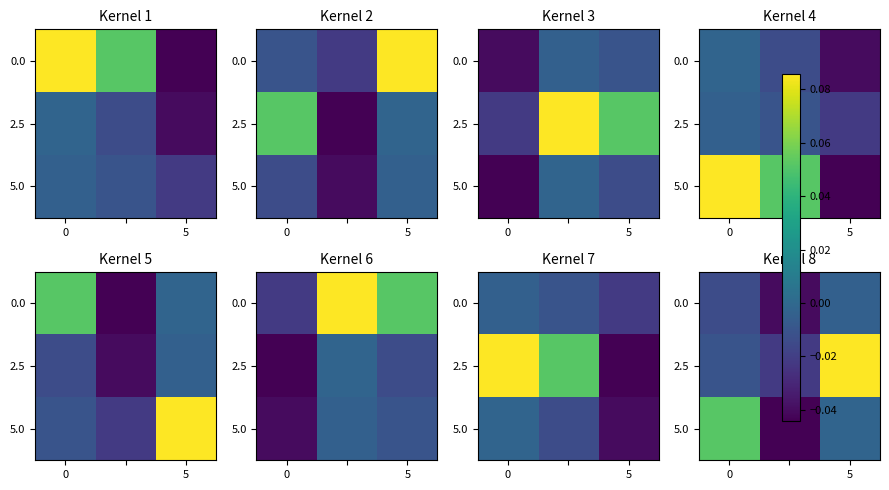

How many series are shown in this chart?

3